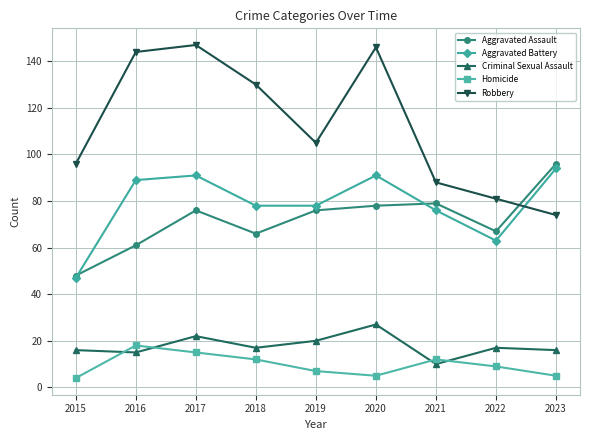

How many lines are shown in the chart?

5